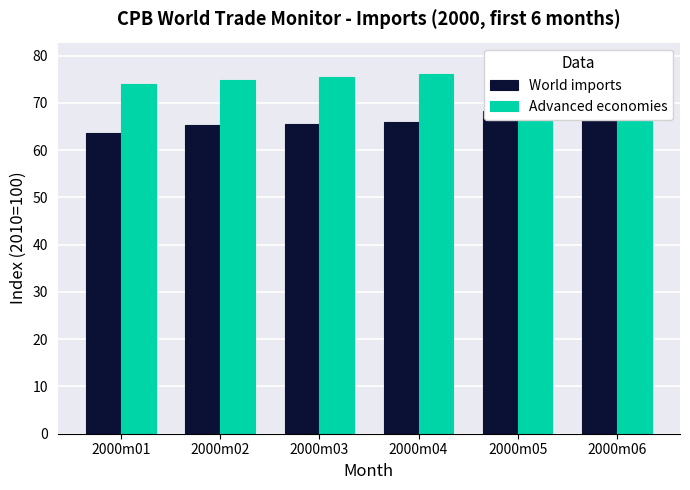

Rank the categories by Advanced economies value from lowest to highest.

2000m01, 2000m02, 2000m03, 2000m04, 2000m06, 2000m05